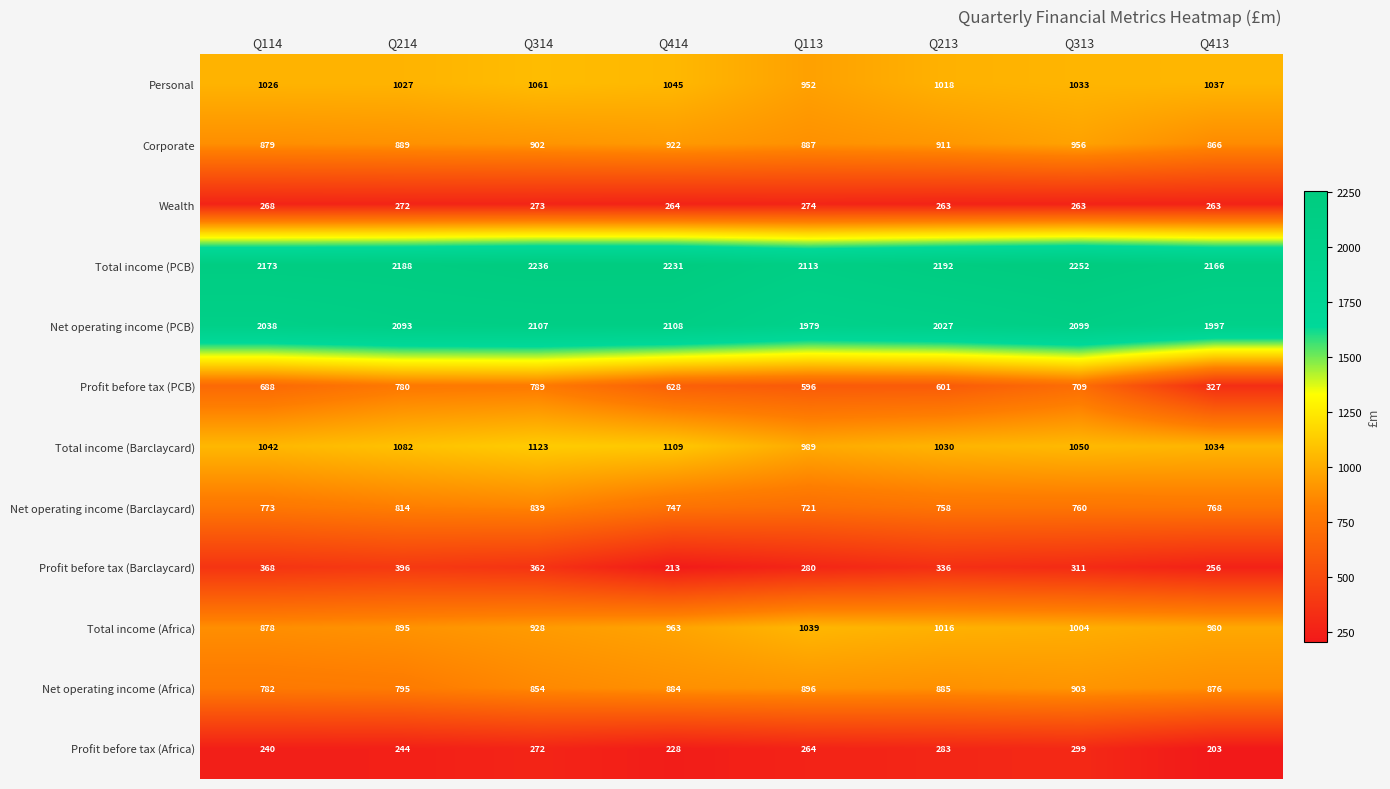

What is the average value of the Total income (PCB) series?

2194